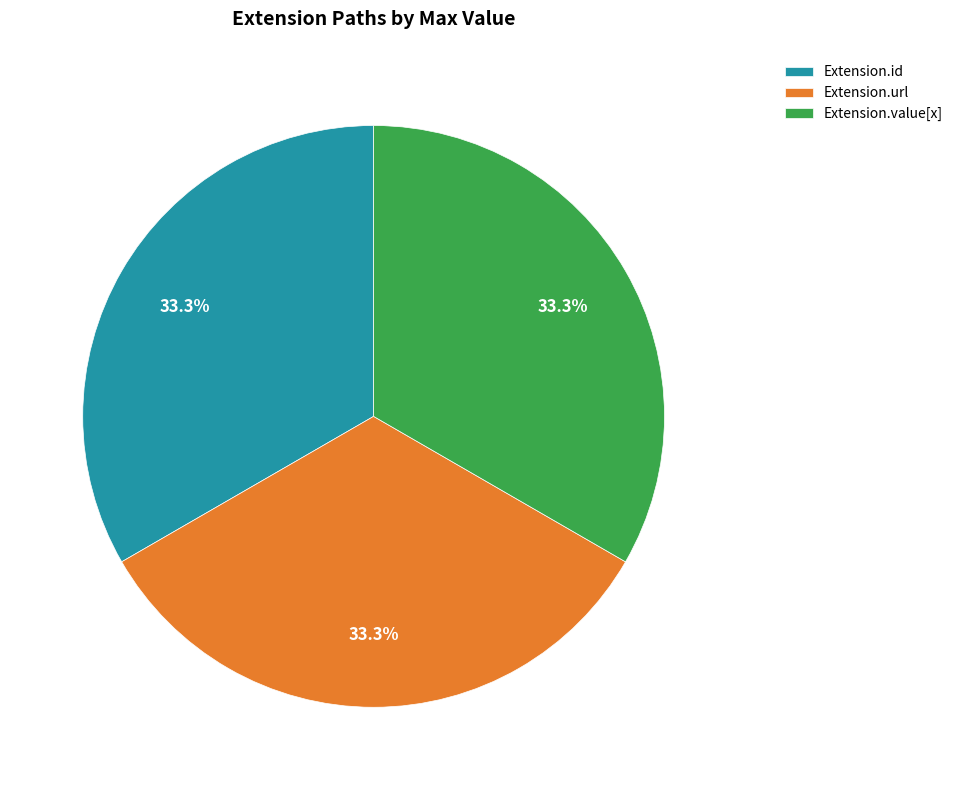

What is the total percentage of Extension.value[x] and Extension.url?

66.7%